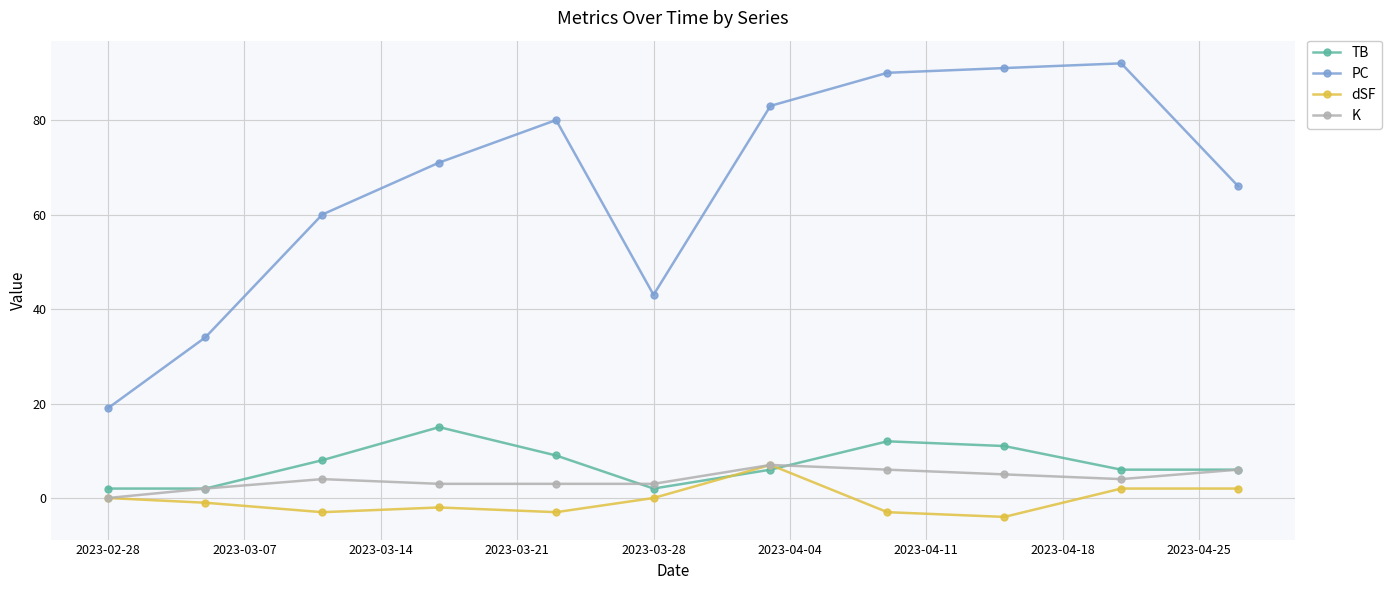

What is the minimum value for PC?

19